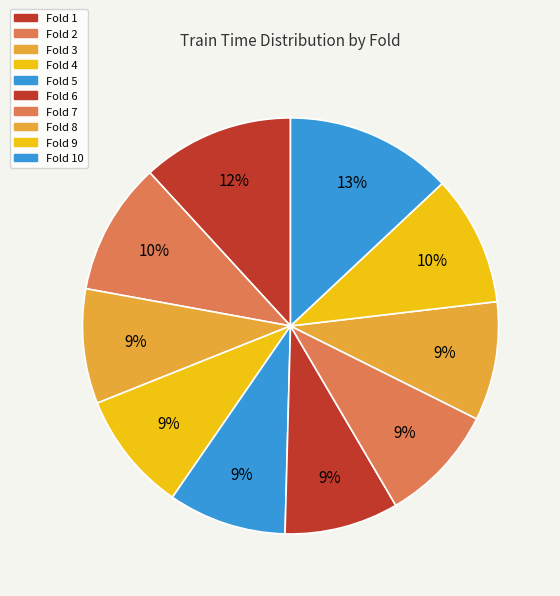

To the nearest percent, what portion does Fold 10 represent?

13%